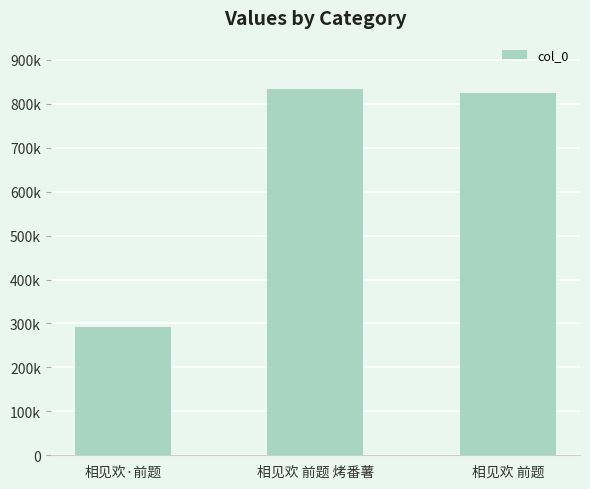

What is the difference between the maximum and minimum values?

543075